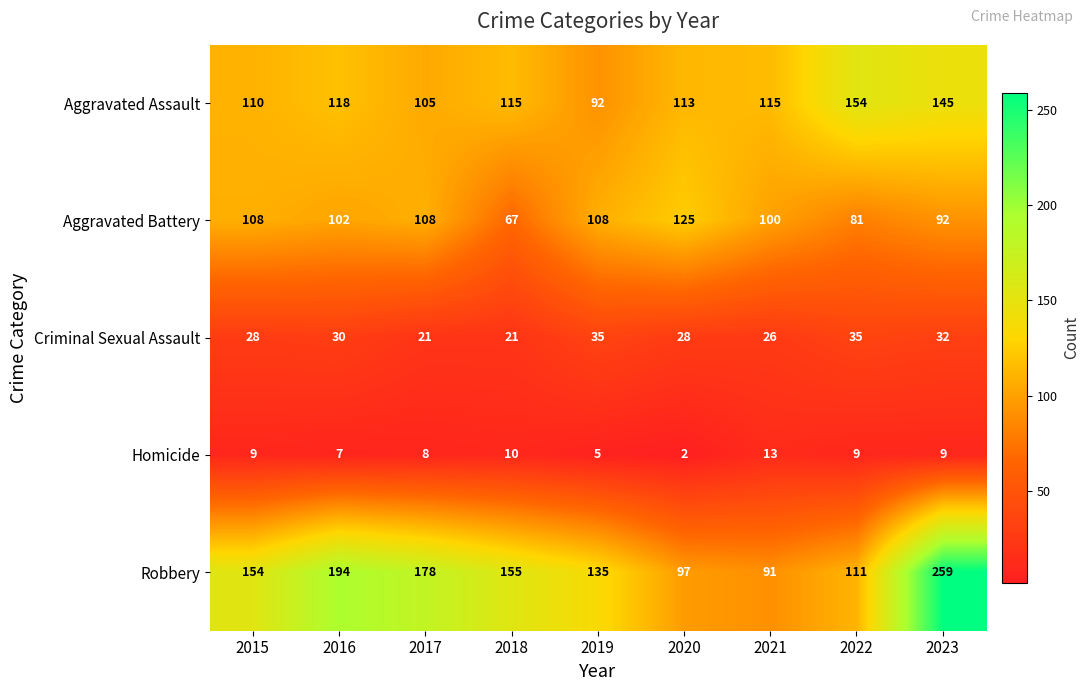

How many Aggravated Battery values are between 92 and 108?

6